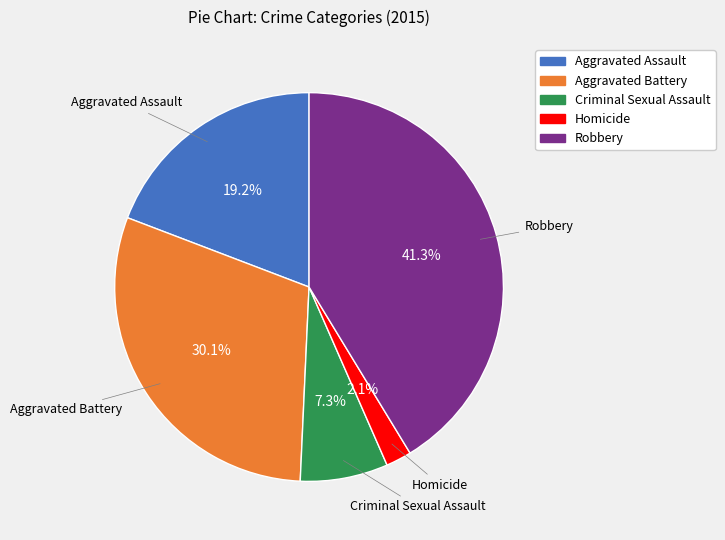

To the nearest percent, what is the difference between the largest and smallest slice percentages?

39%